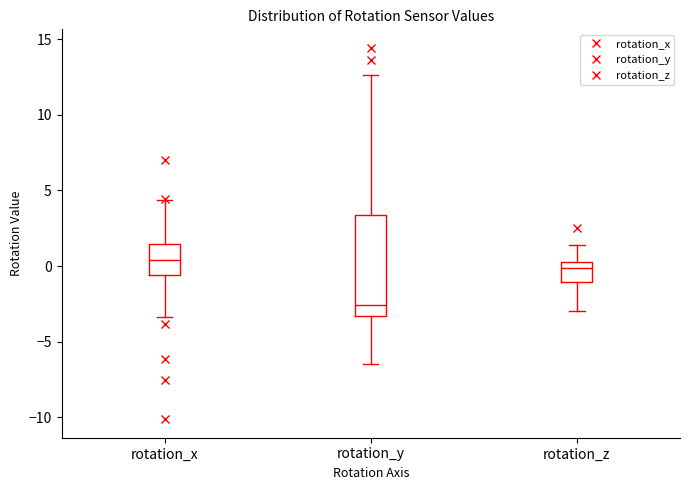

Where does the lower whisker of the box for rotation_z end on the y-axis? The values are not printed on the chart, so give them approximately, as read against the axis.

-3.0